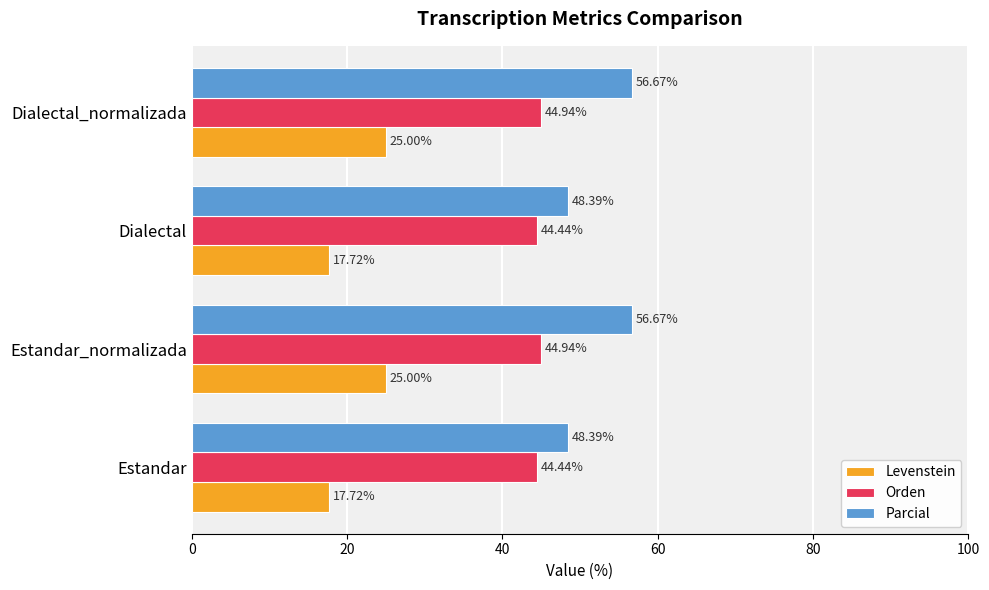

What is the difference between the second highest and second lowest values in the Orden series?

0.5